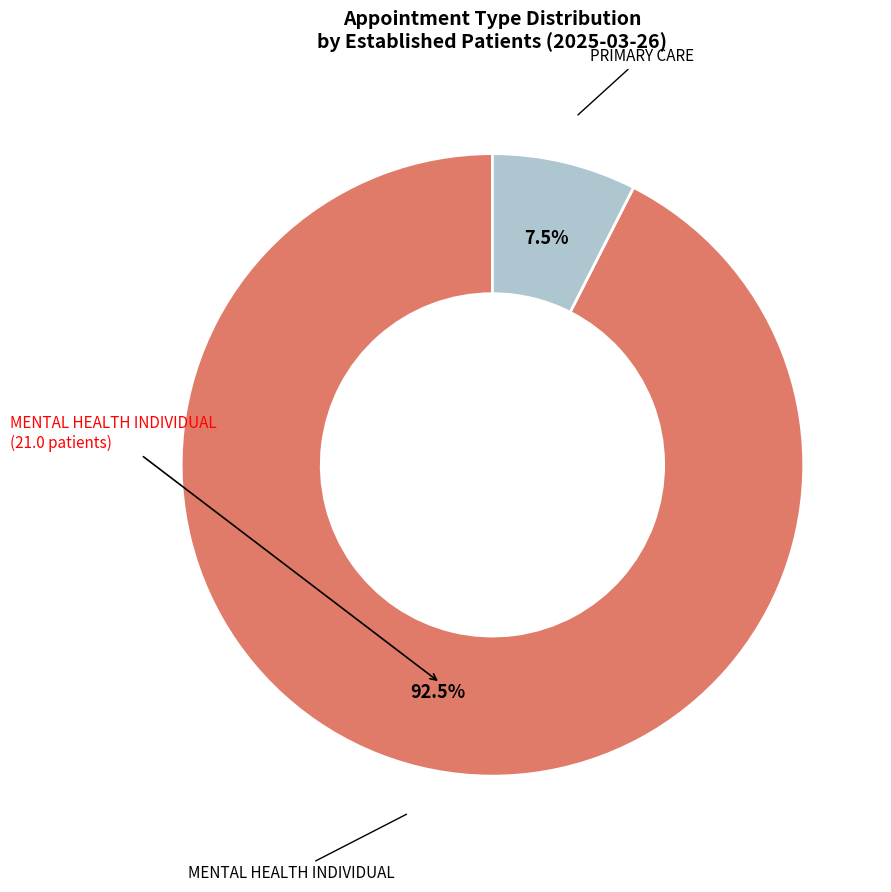

Does any single category account for the majority?

Yes